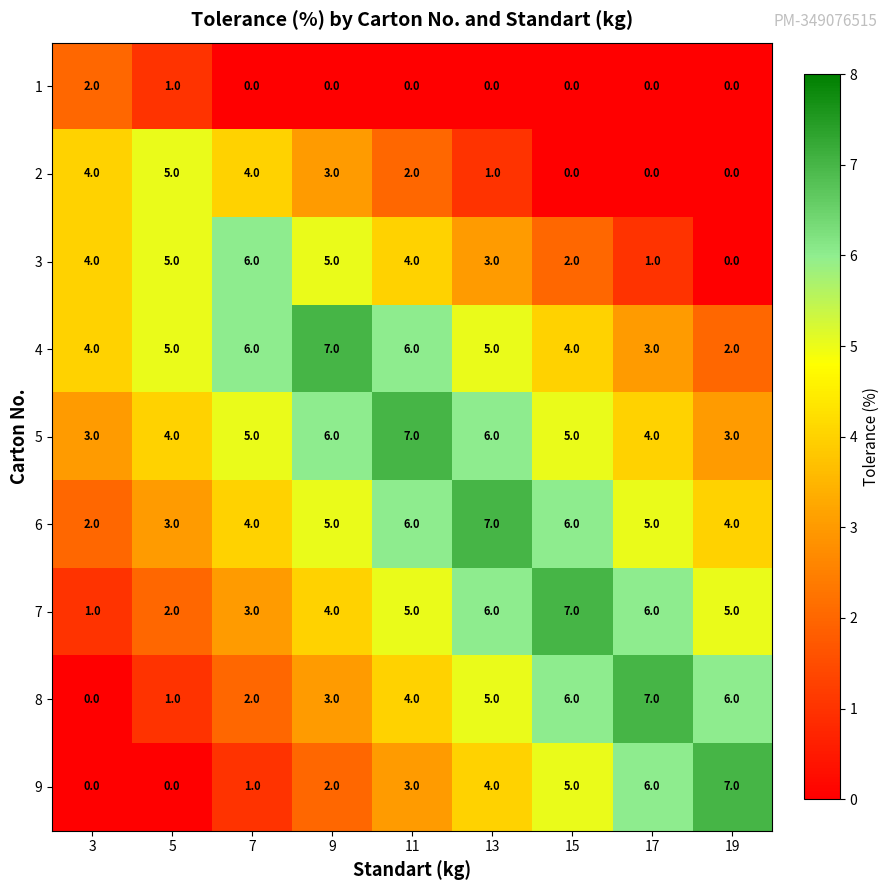

Is it true that 1 equals -1 at 9?

False